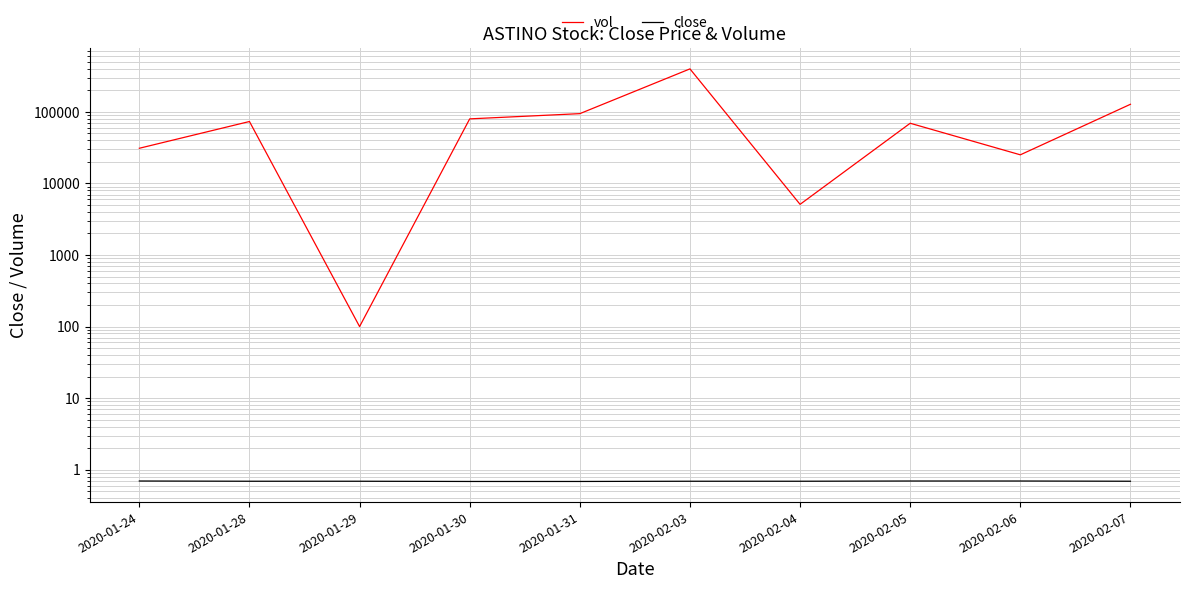

At which category does the chart reach its minimum across all series?

2020-01-30